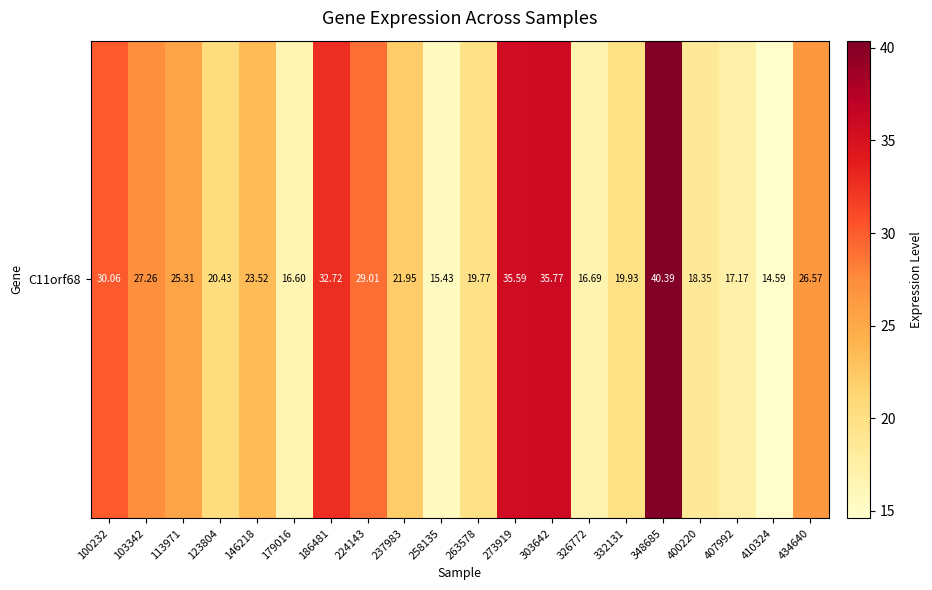

How many distinct data groups are displayed?

1